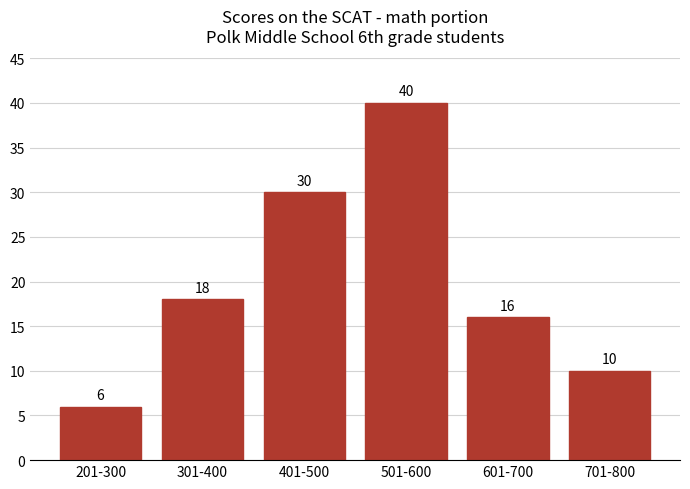

Reading left to right, what are all the values shown in this chart?

201-300=6	301-400=18	401-500=30	501-600=40	601-700=16	701-800=10